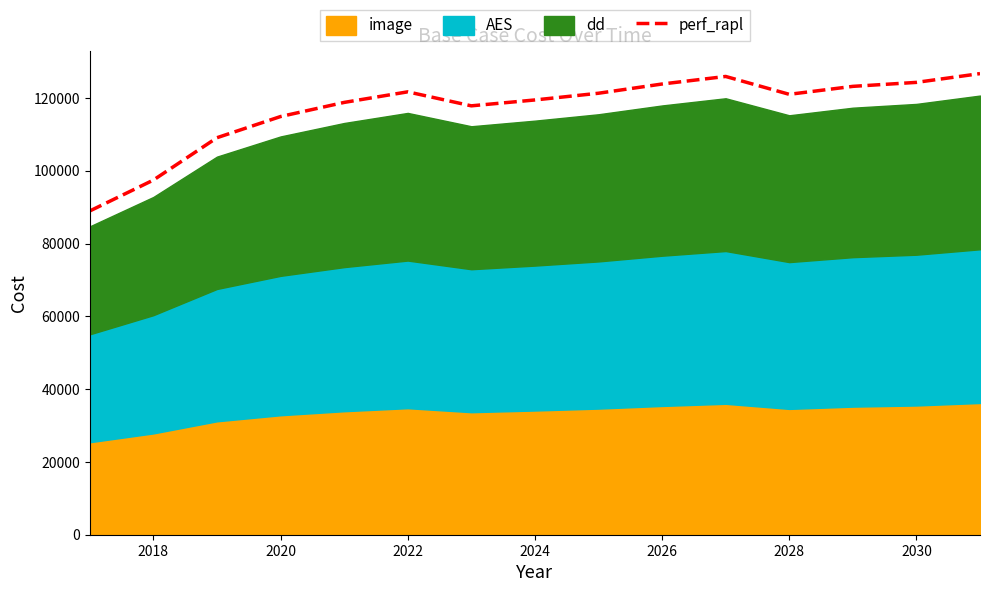

The value of perf_rapl at 2018 is 97431.7. True or false?

True